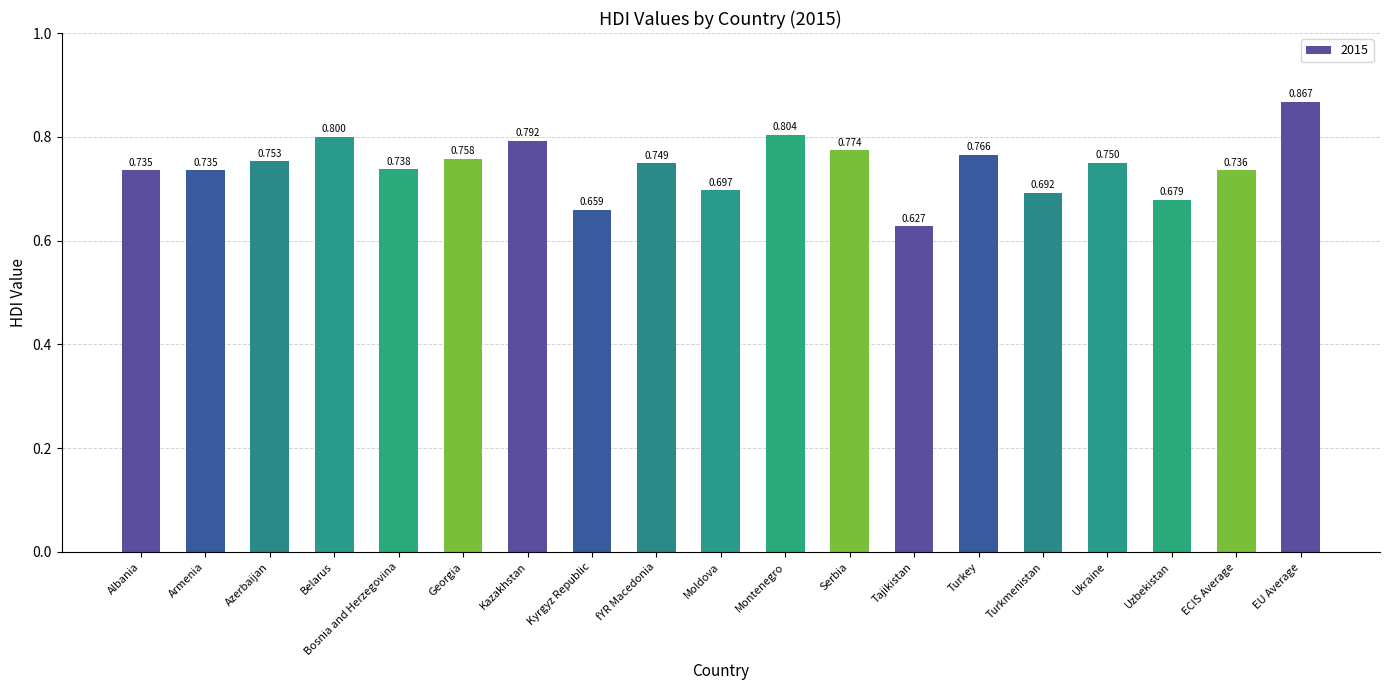

Which label corresponds to the largest value in the chart?

EU Average